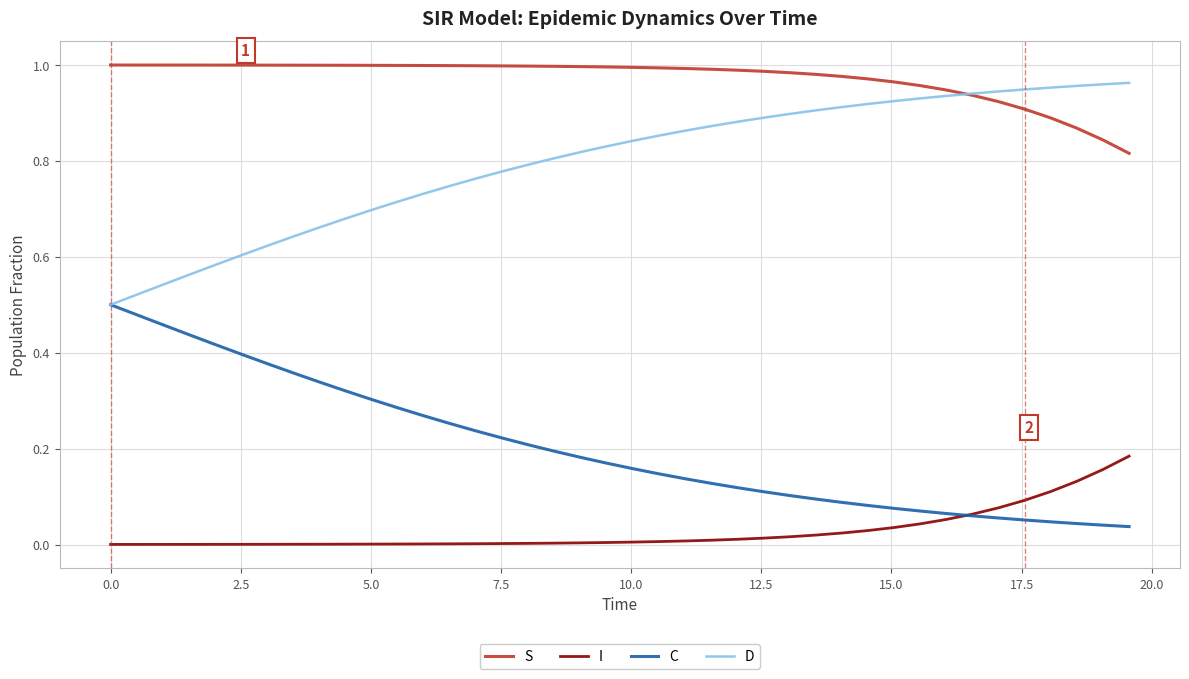

Which series has the largest total across all categories?

S